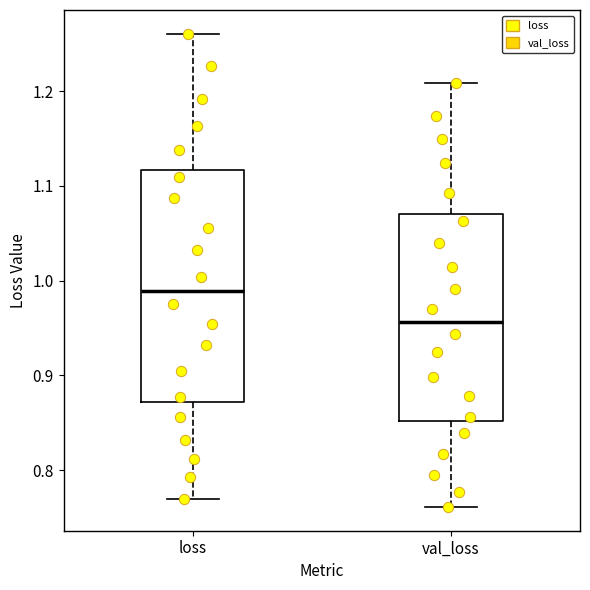

Comparing the boxes themselves (not the whiskers), which one is the tallest?

loss